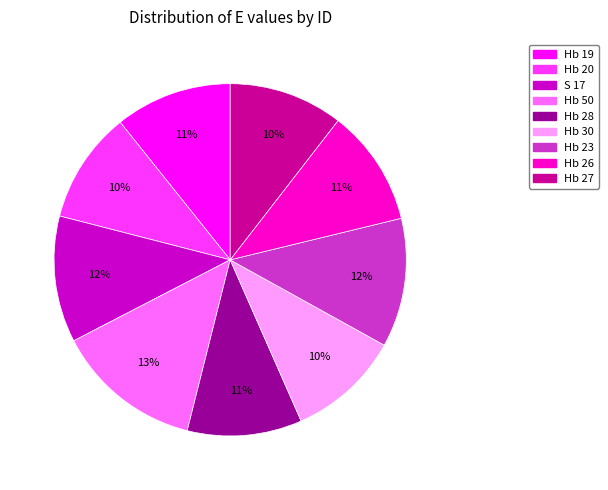

Which category has the biggest portion of the pie?

Hb 50